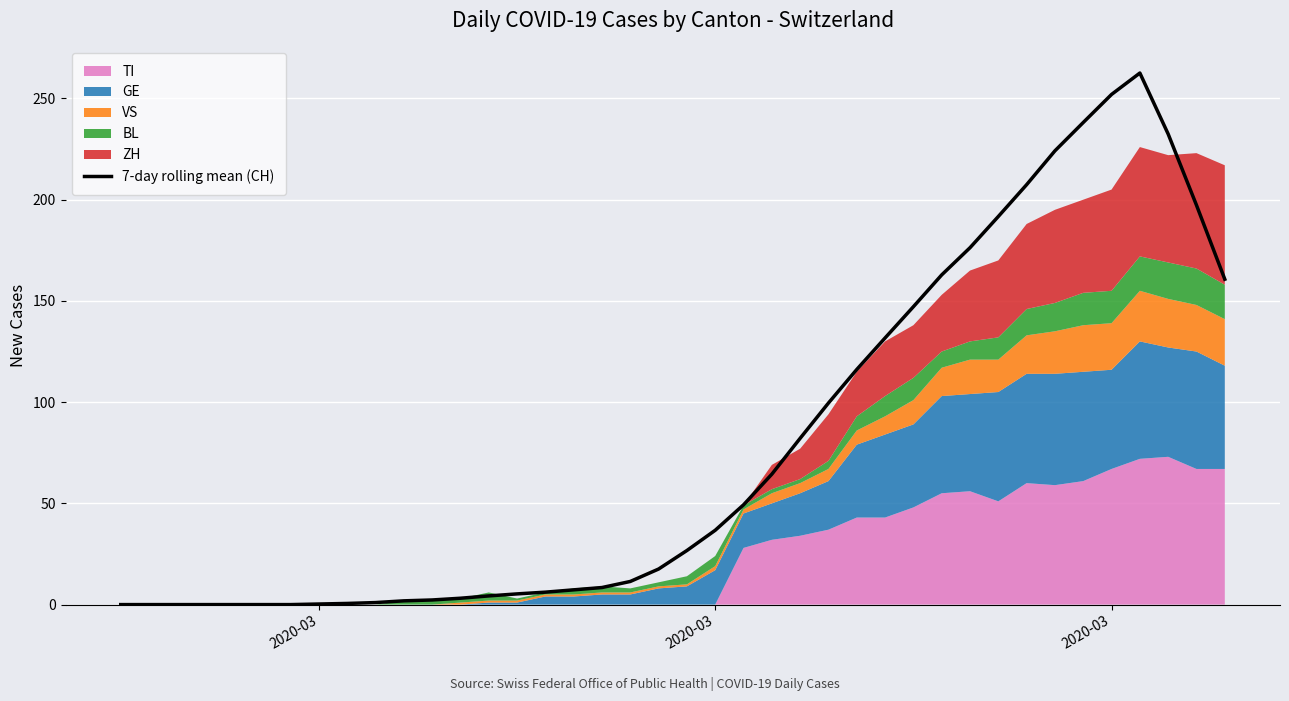

At which category does the chart reach its minimum across all series?

2020-03